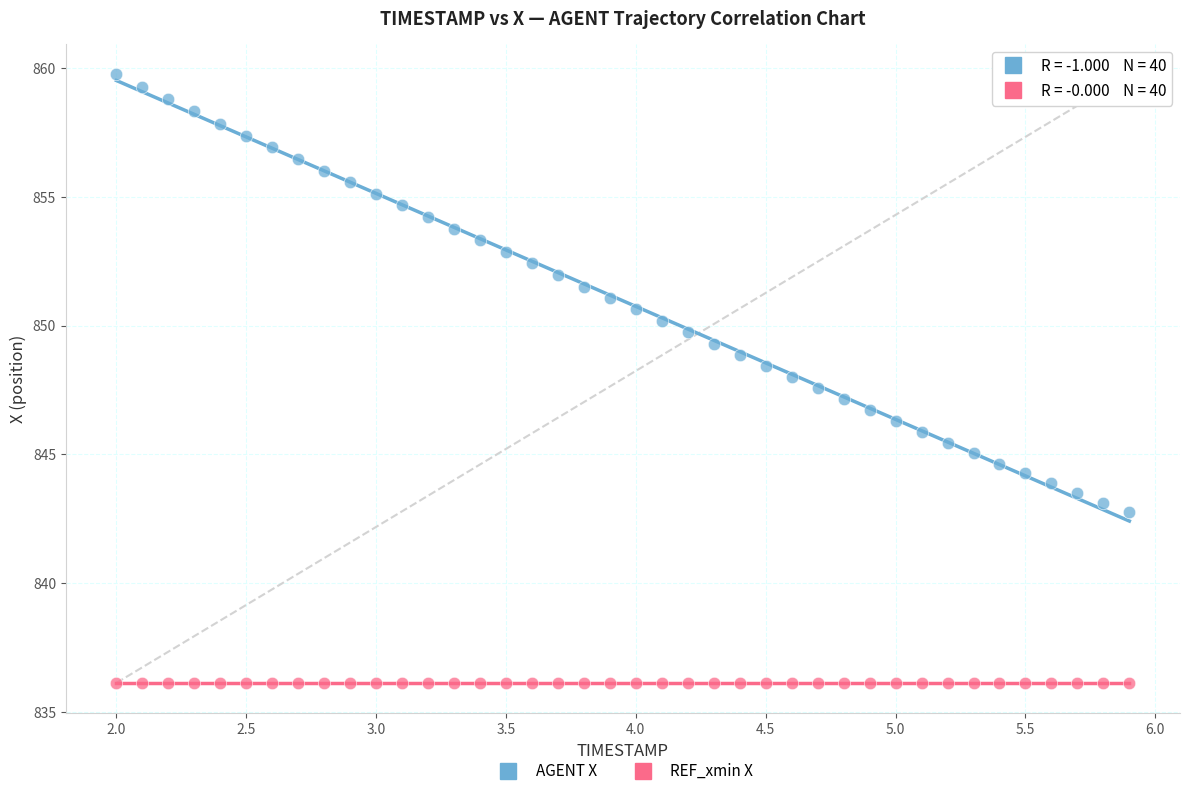

Which series contains the lowest Y value?

REF_xmin X